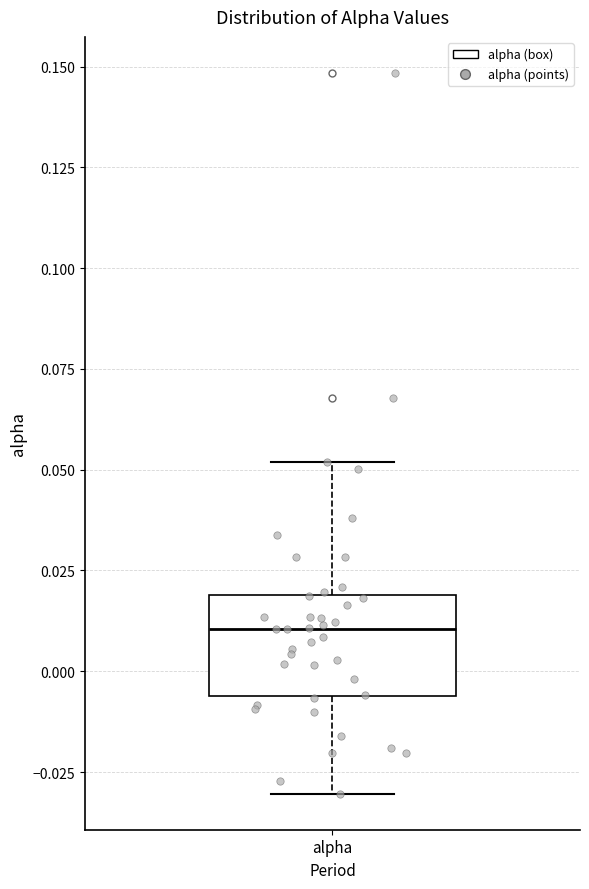

Where does the upper whisker of the box for alpha end on the y-axis? The values are not printed on the chart, so give them approximately, as read against the axis.

0.050